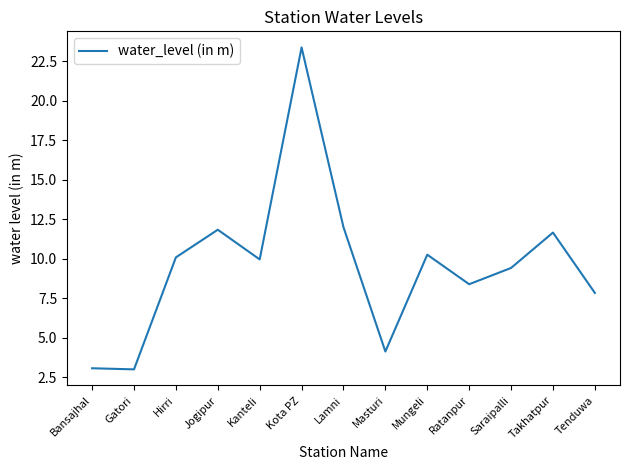

Approximately how many times larger is the value at Kanteli compared to Mungeli?

1.0